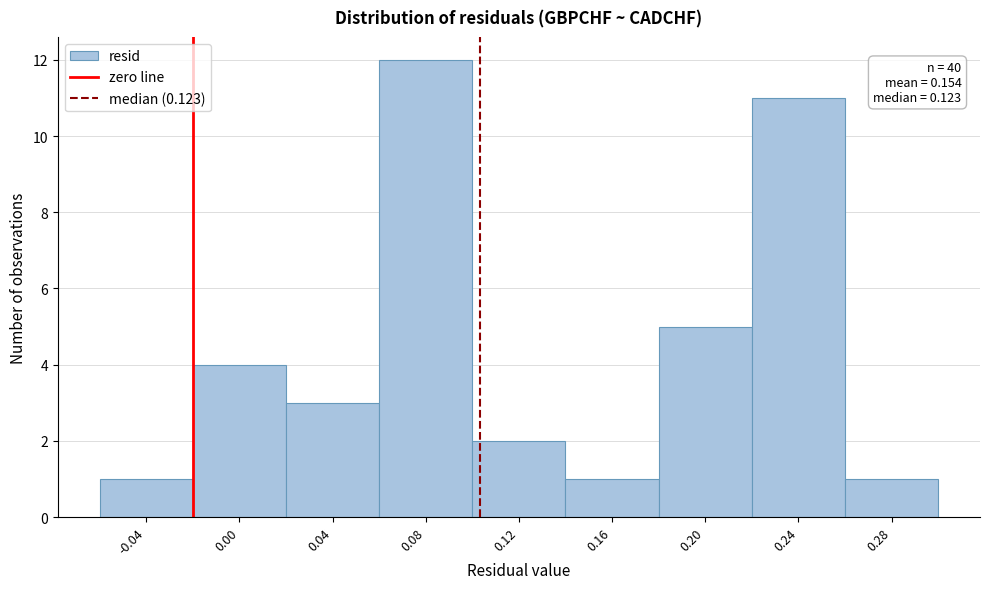

Reading left to right, transcribe all the data shown in this chart.

1	4	3	12	2	1	5	11	1